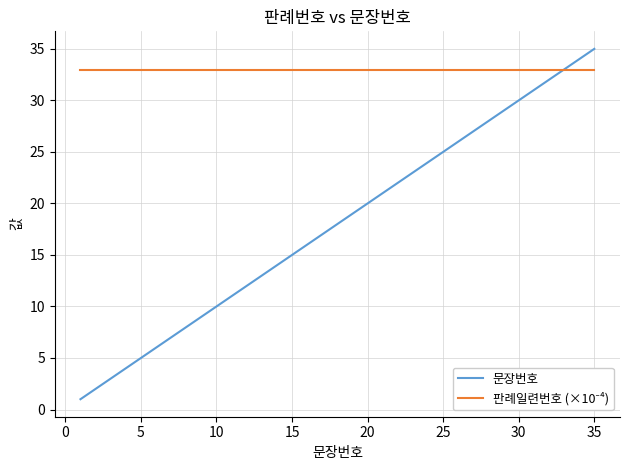

What is the greatest value displayed?

35.0